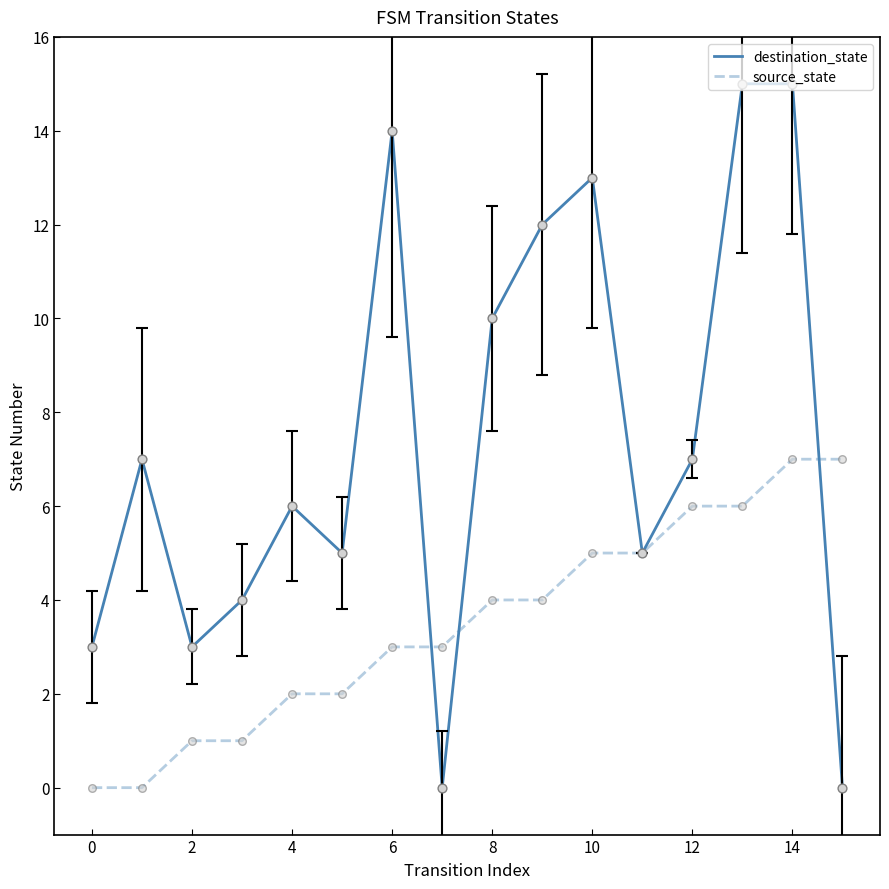

Rank the series by their maximum value, from lowest to highest.

source_state, destination_state